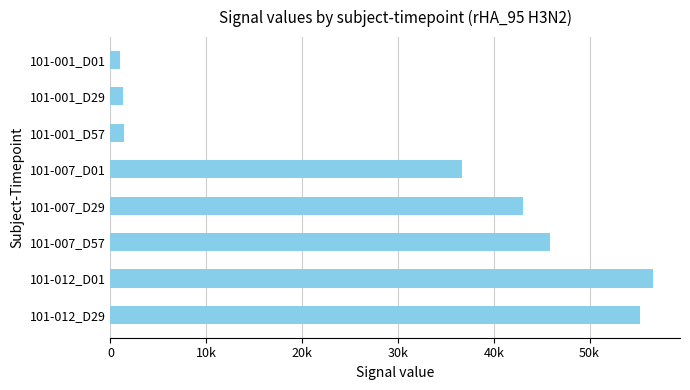

Does the chart contain any negative values?

No